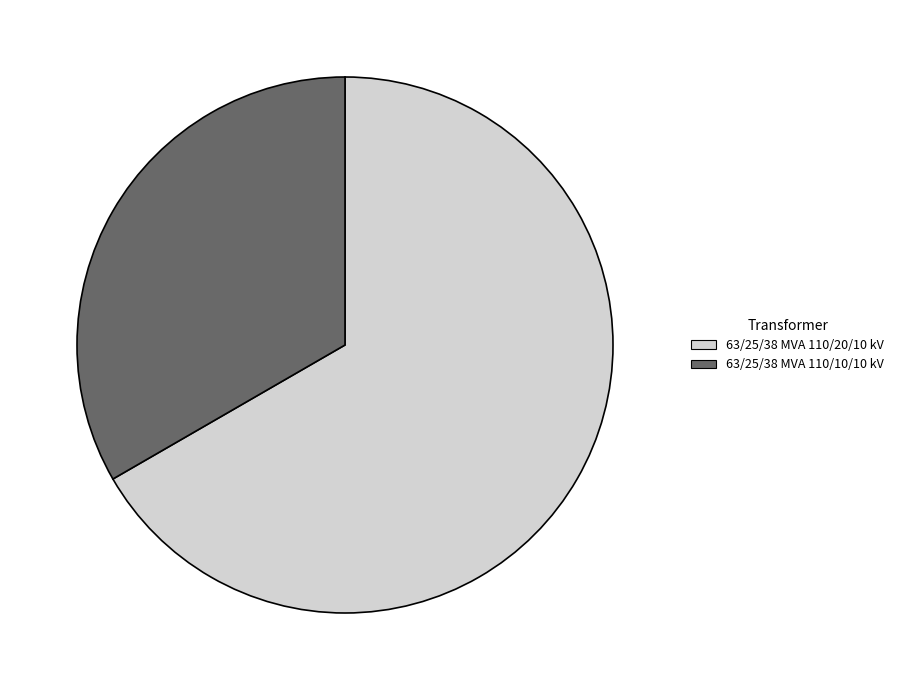

The 63/25/38 MVA 110/10/10 kV slice represents 33% of the pie. True or false?

True